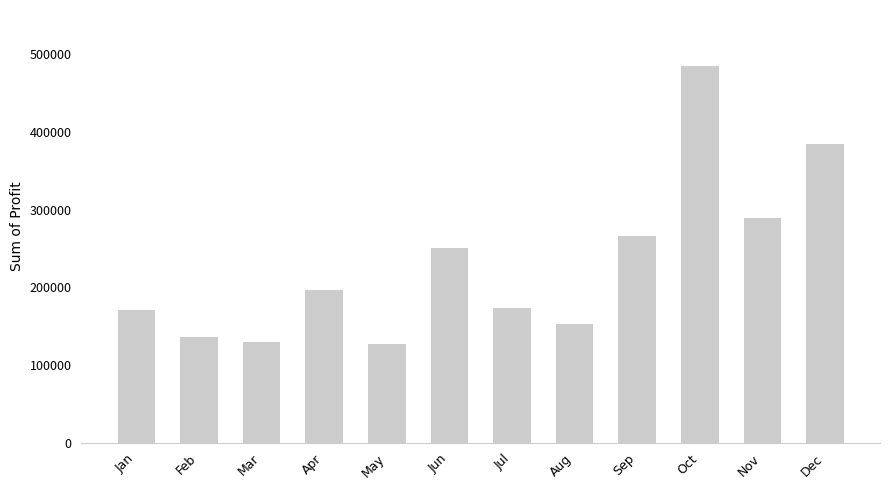

What is the smallest value displayed?

126856.9